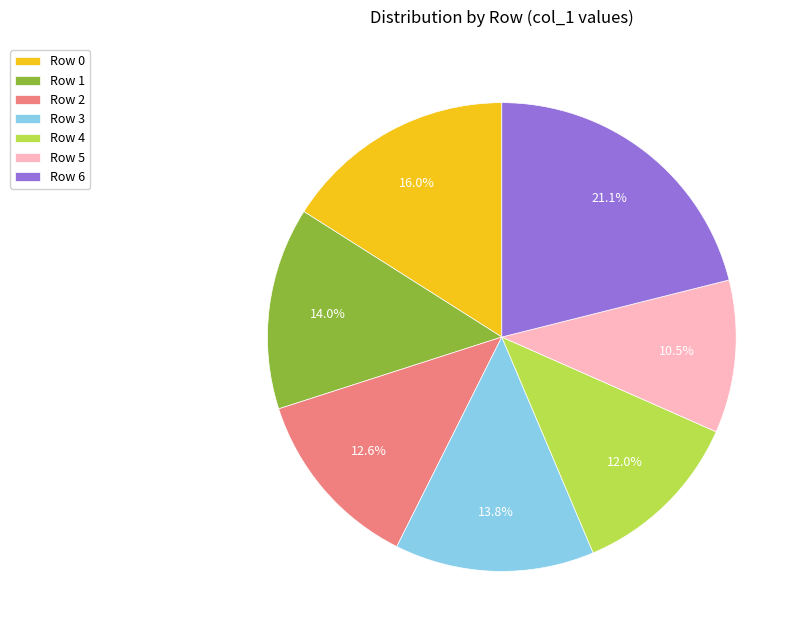

How much of the chart is everything except Row 3?

86.2%